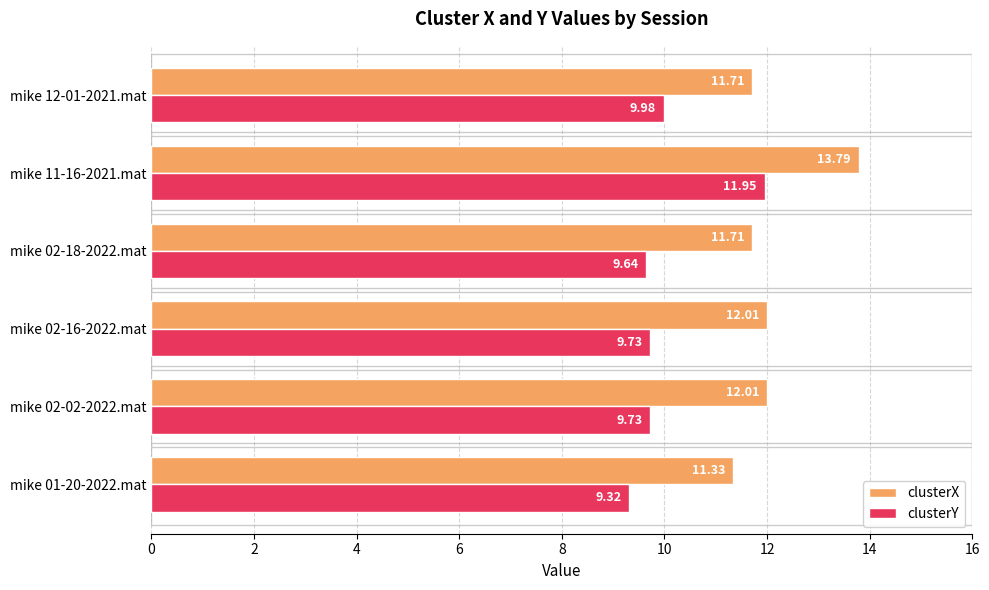

What is the average value of the clusterY series?

10.1